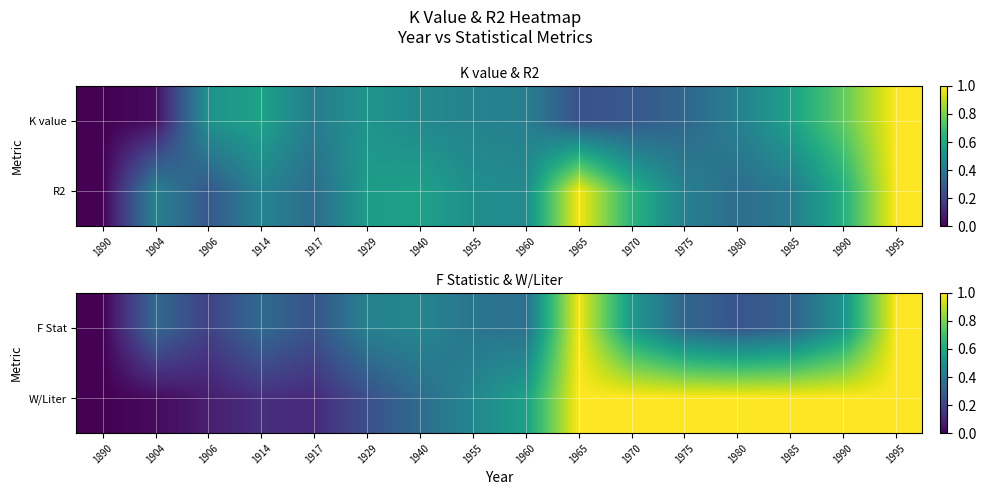

Between 1890 and 1990, which is larger?

1990